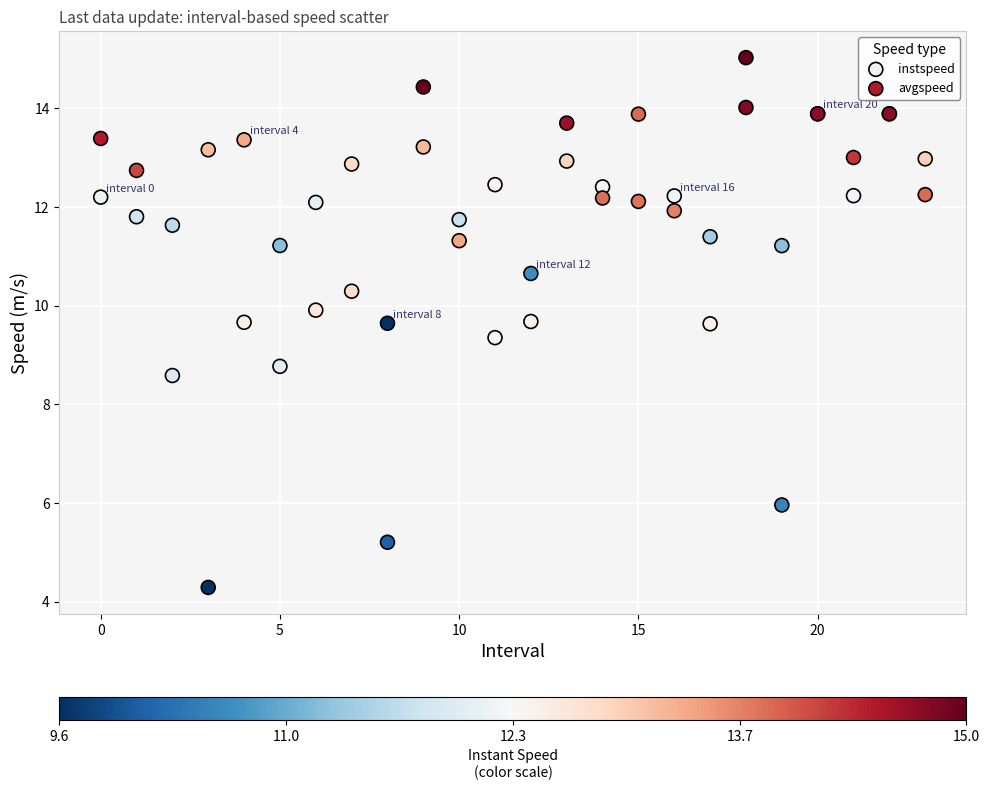

Which series contains the lowest Y value?

avgspeed